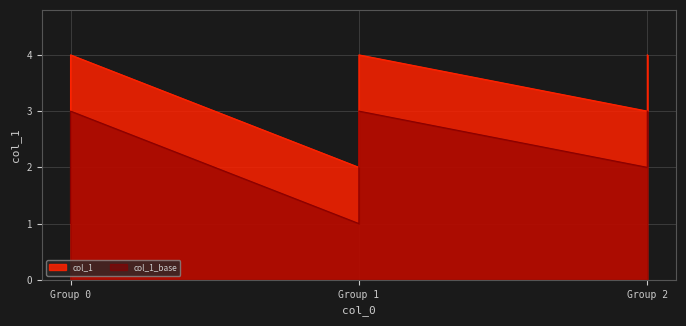

Which has a higher value, Group 1 or Group 1?

Group 1